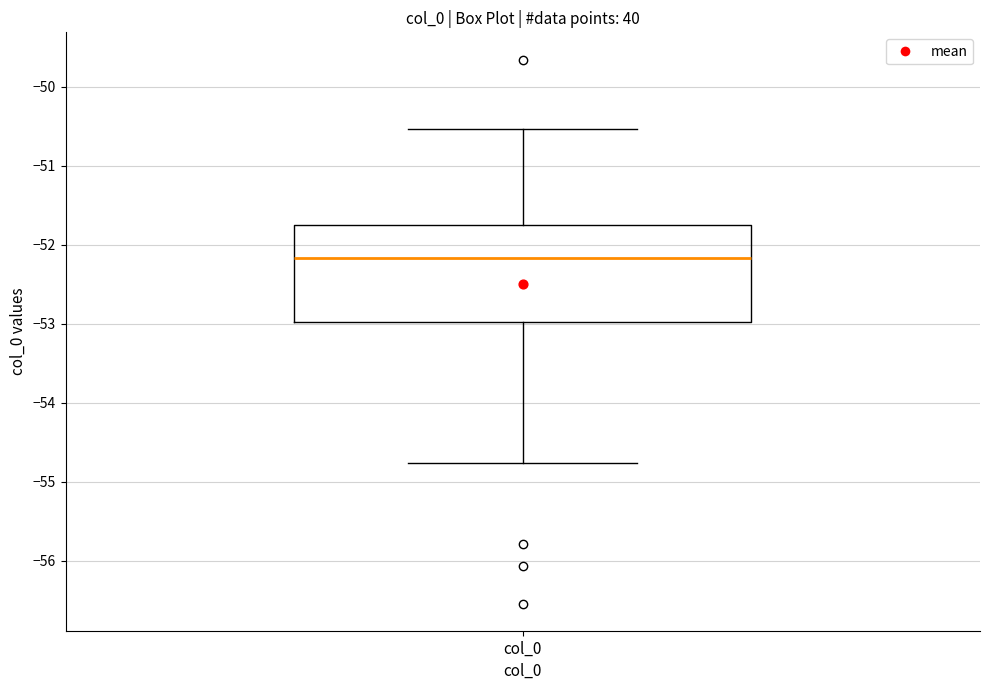

Where does the upper whisker of the box for col_0 end on the y-axis? The values are not printed on the chart, so give them approximately, as read against the axis.

-50.5